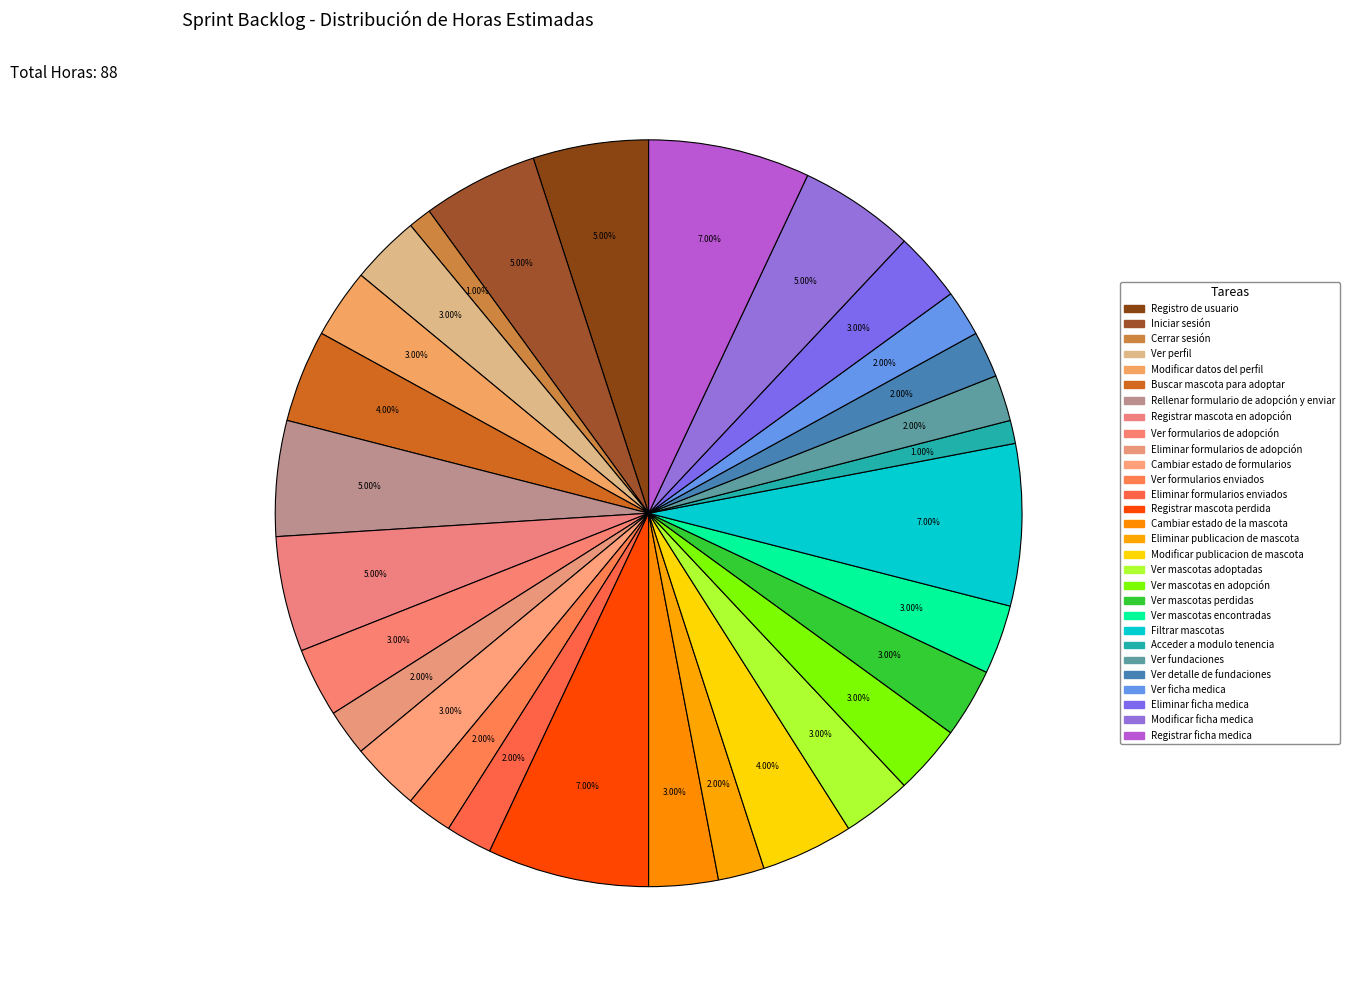

What portion of the pie excludes Ver formularios enviados?

98.0%